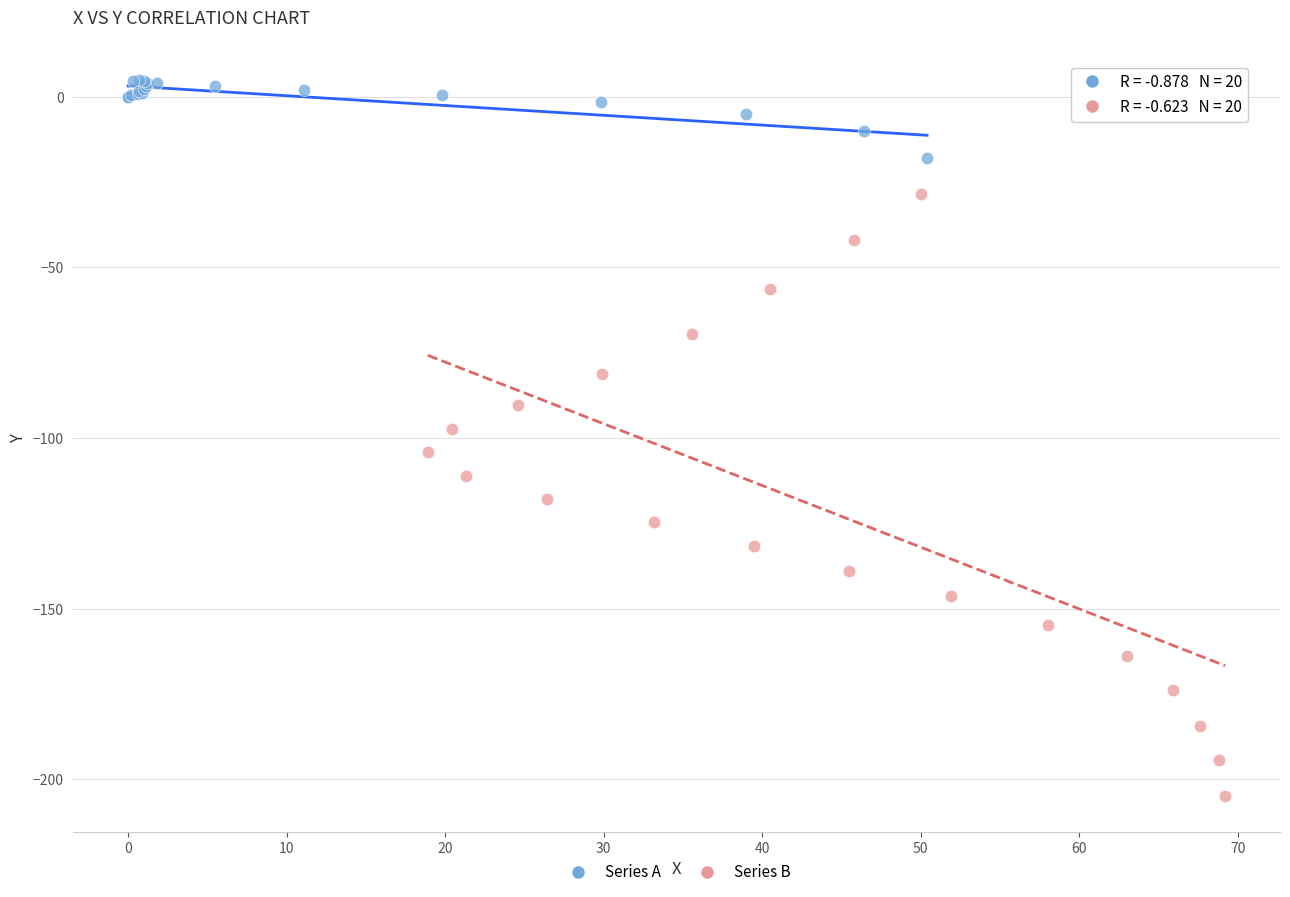

Which series has the widest spread of Y values?

Series B